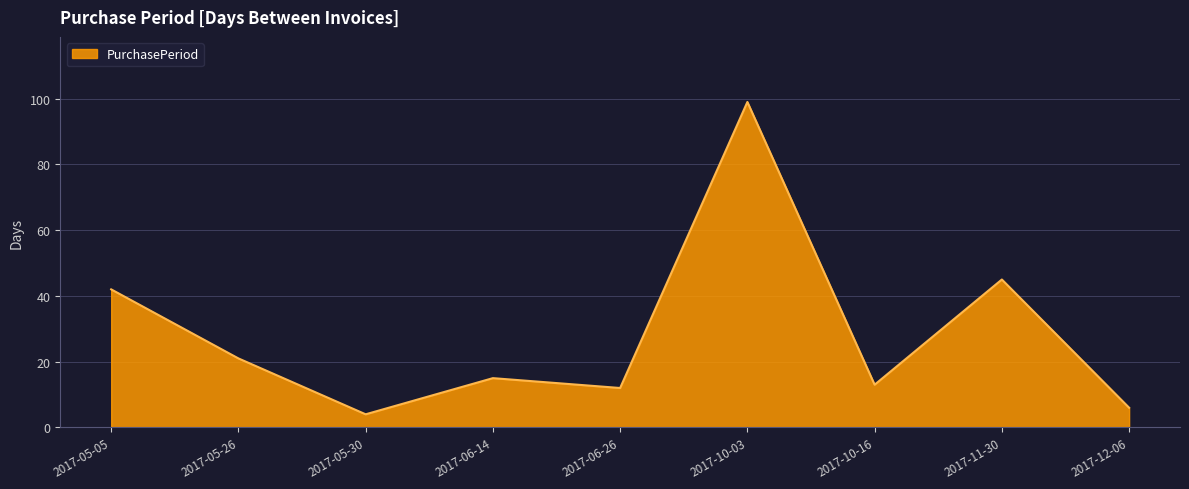

List the labels in order of value, largest first.

2017-10-03, 2017-11-30, 2017-05-05, 2017-05-26, 2017-06-14, 2017-10-16, 2017-06-26, 2017-12-06, 2017-05-30